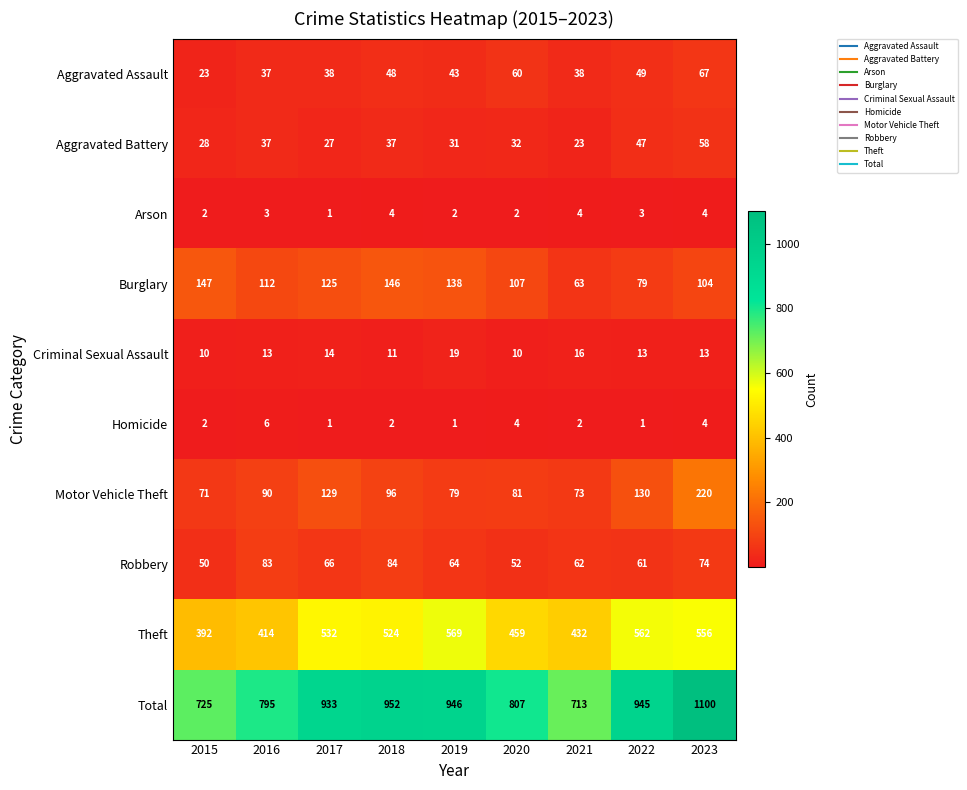

Which series has the largest total across all categories?

Total